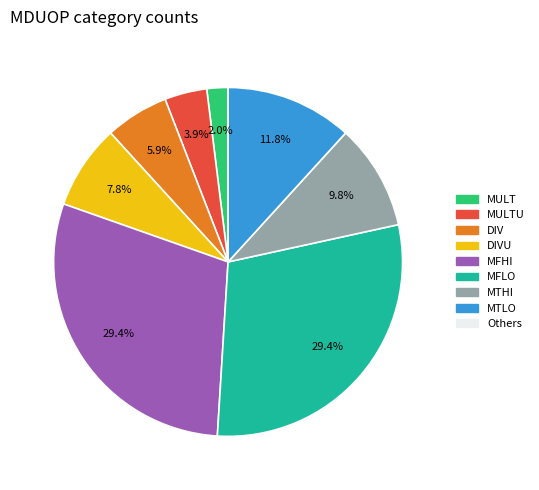

Does any single category account for the majority?

No